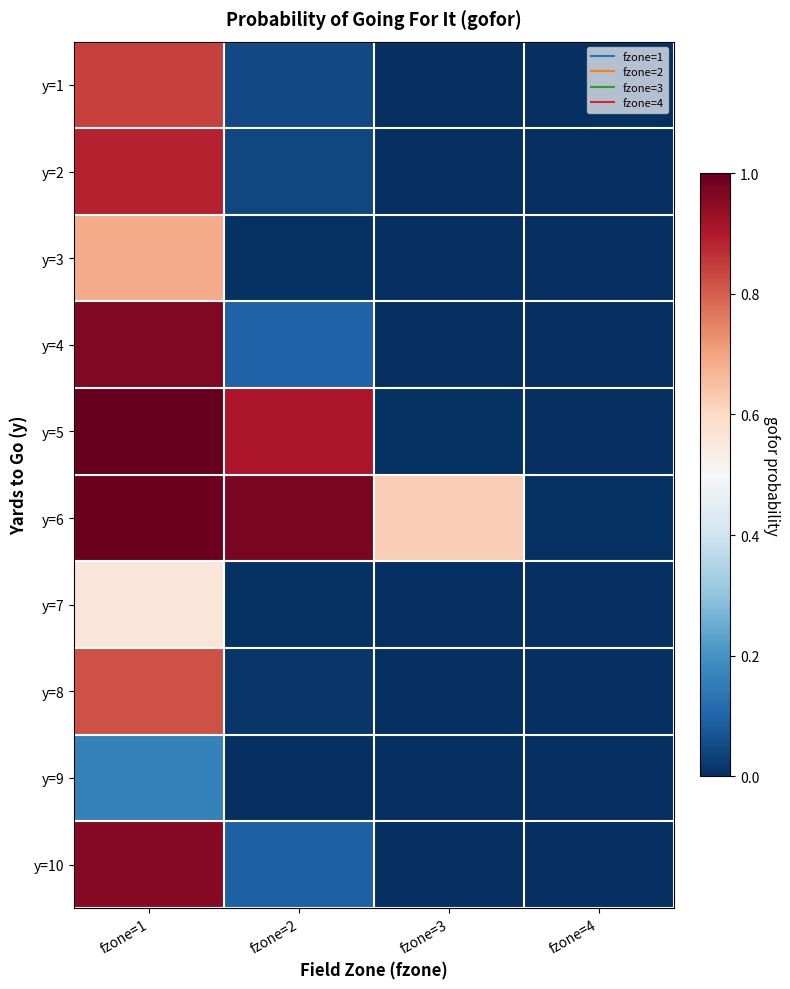

How many categories are shown in the chart?

4